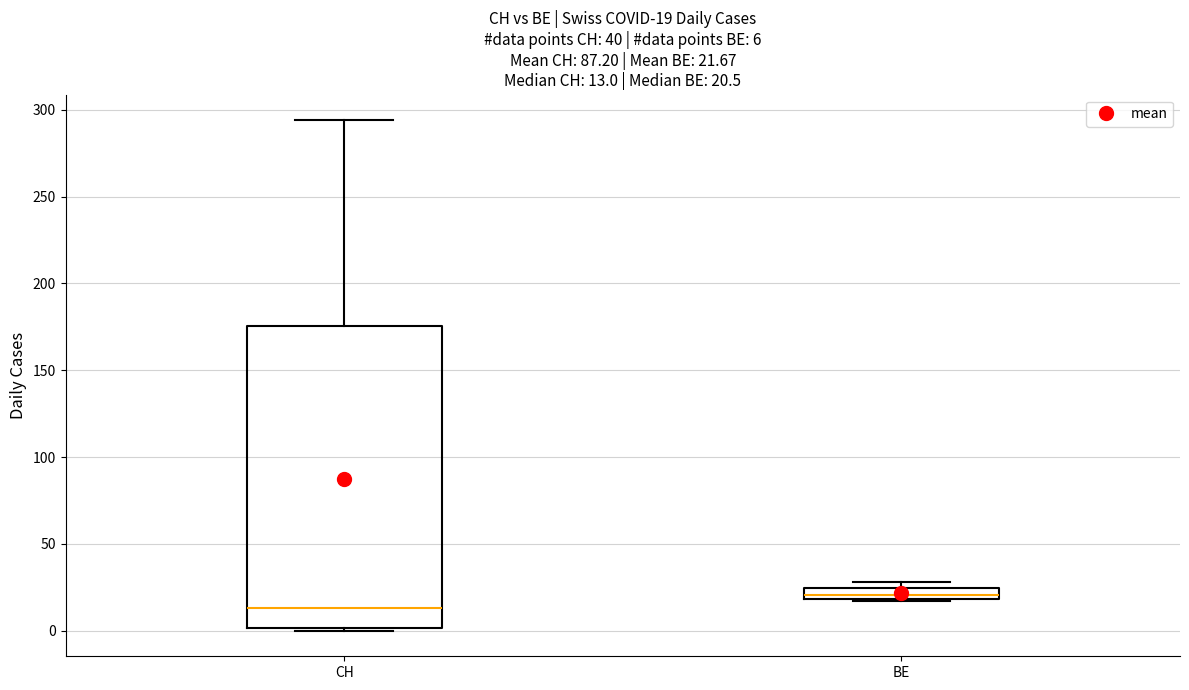

Which box has the lowest median line?

CH